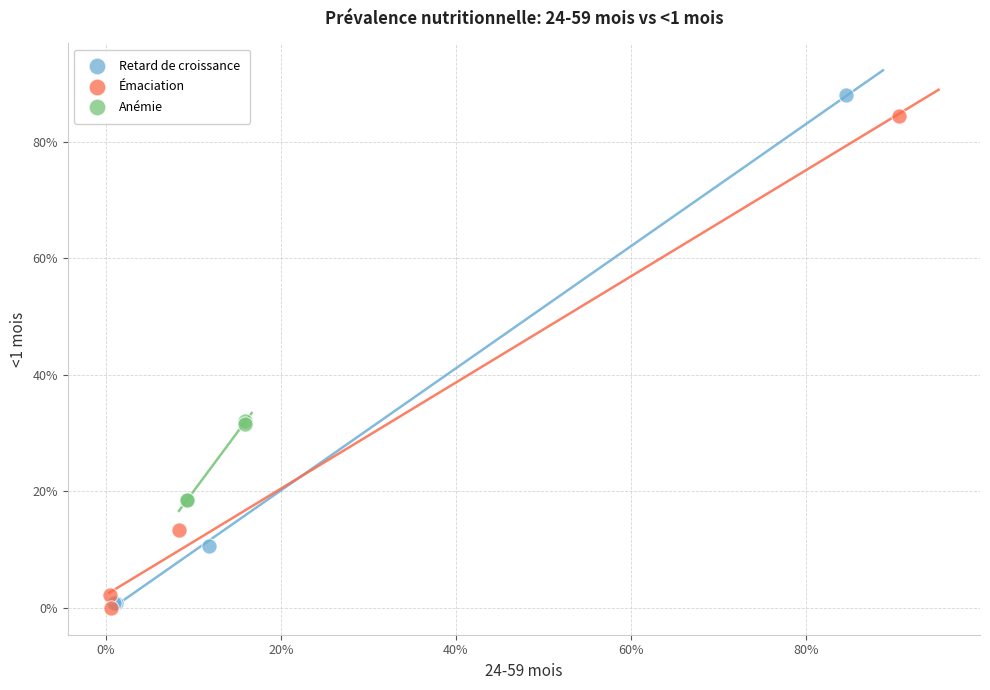

What are all the series names shown in the legend?

Retard de croissance, Émaciation, Anémie